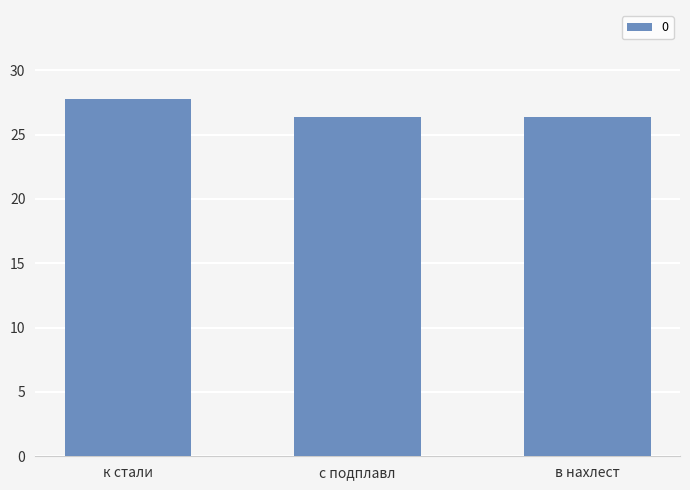

The value at с подплавл is 42.9. True or false?

False